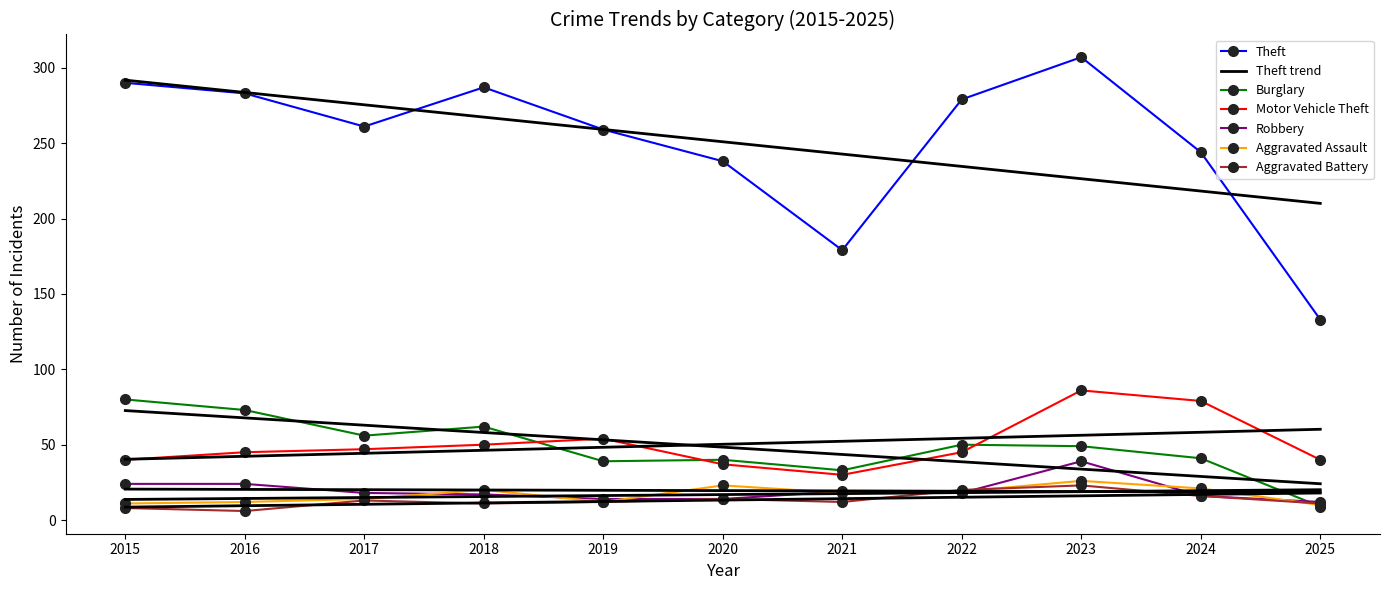

Which series has the largest total across all categories?

Theft